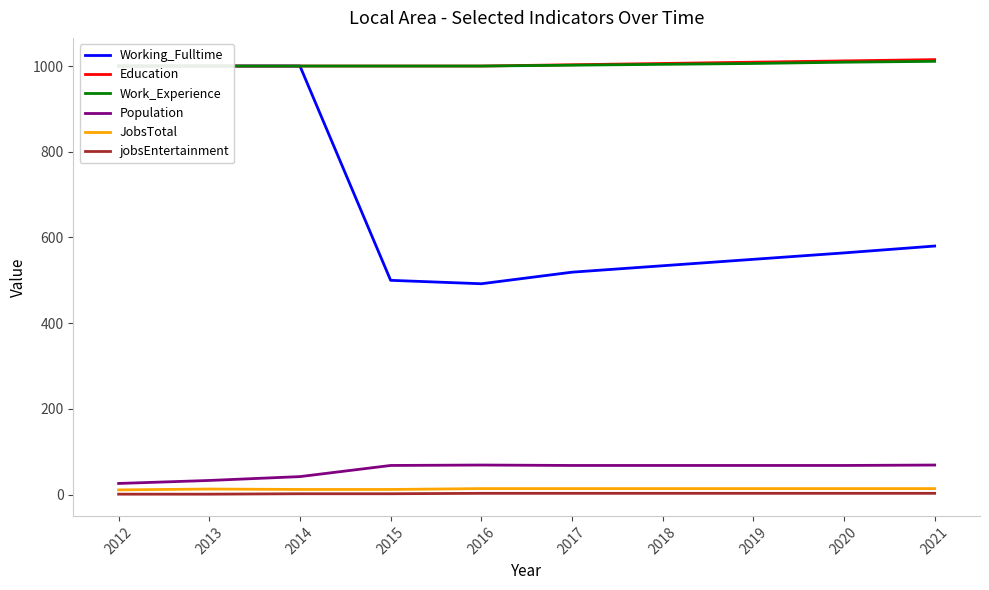

What is the sum of the jobsEntertainment values at 2016 and 2020?

6